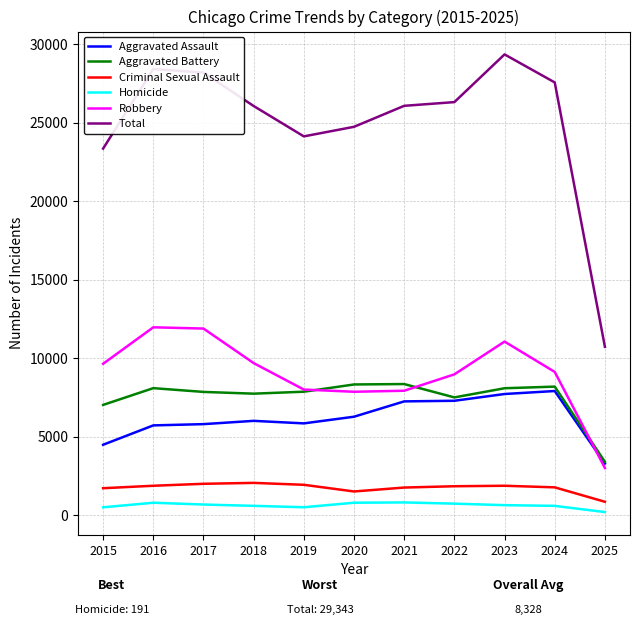

Which series has the widest spread of values?

Total